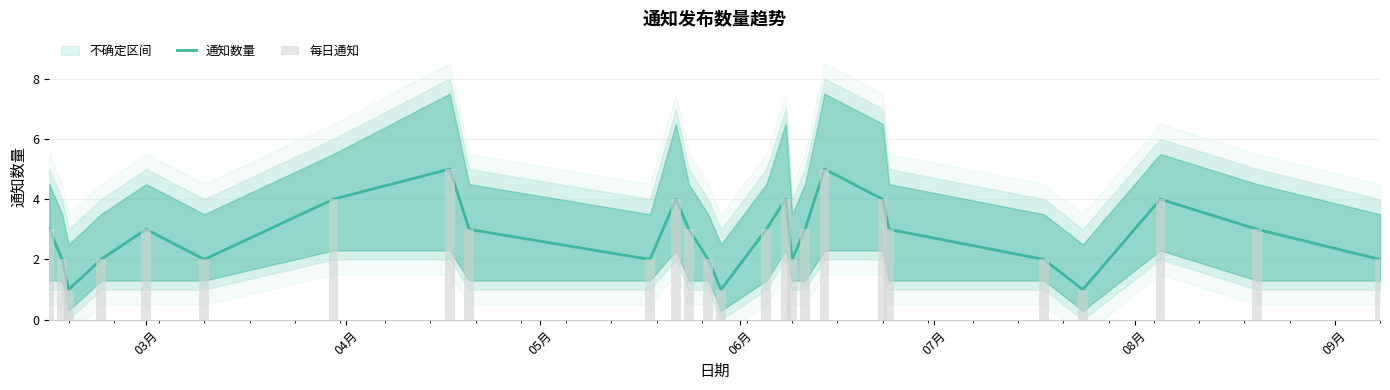

How many groups of bars are there?

26